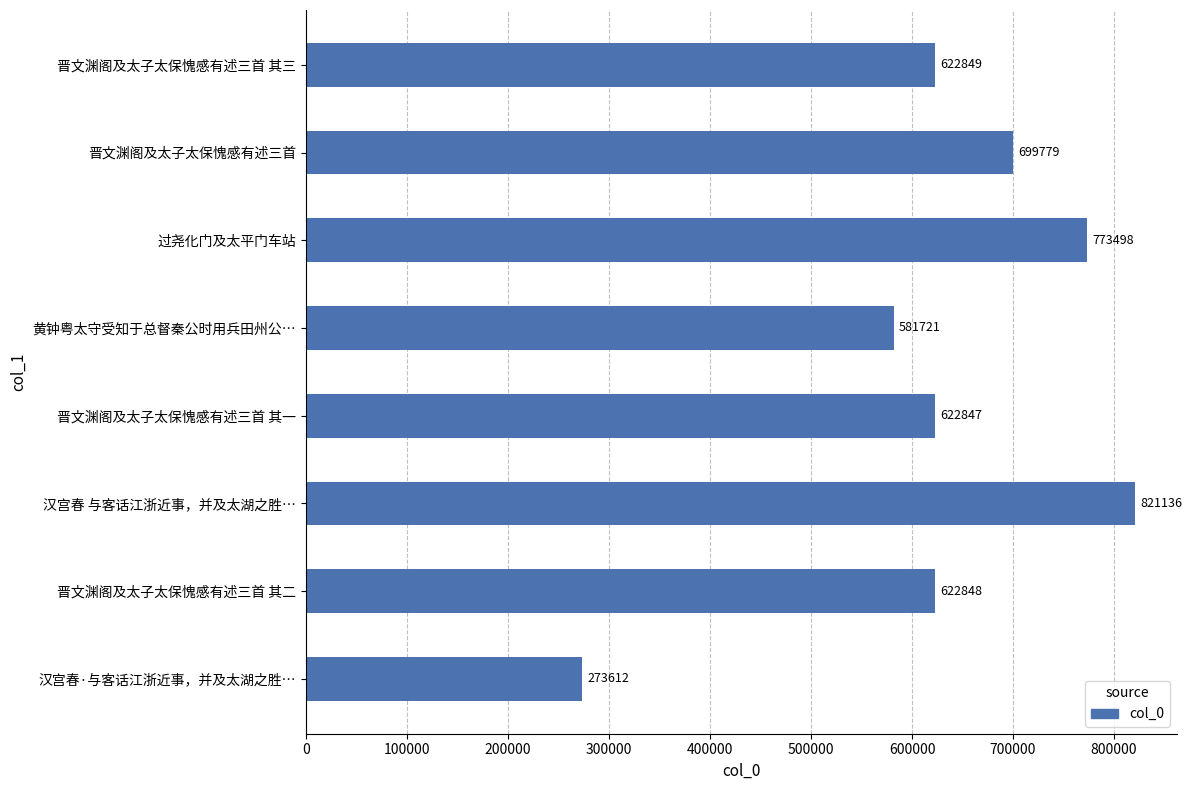

What is the minimum value shown in the chart?

273612